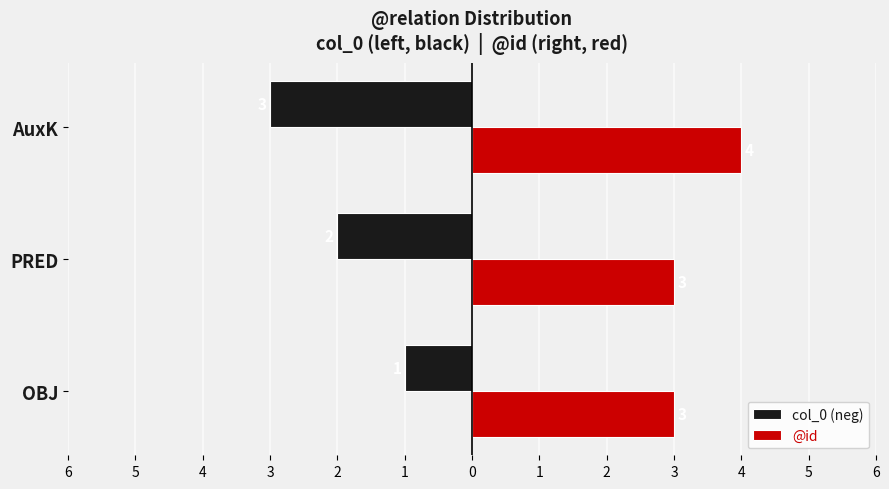

What are all the series names shown in the legend?

col_0 (neg), @id